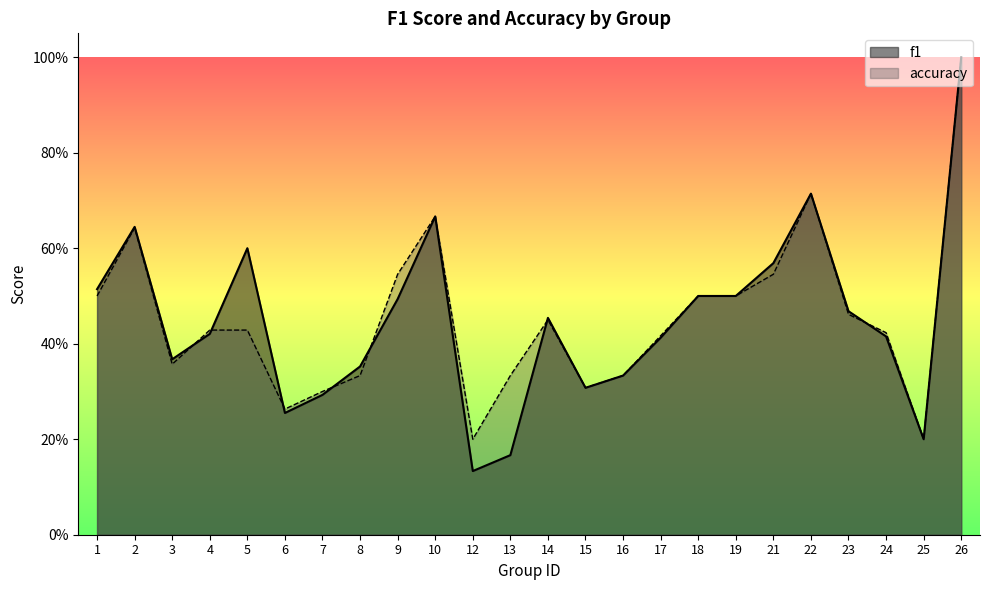

Which series has the largest total across all categories?

accuracy